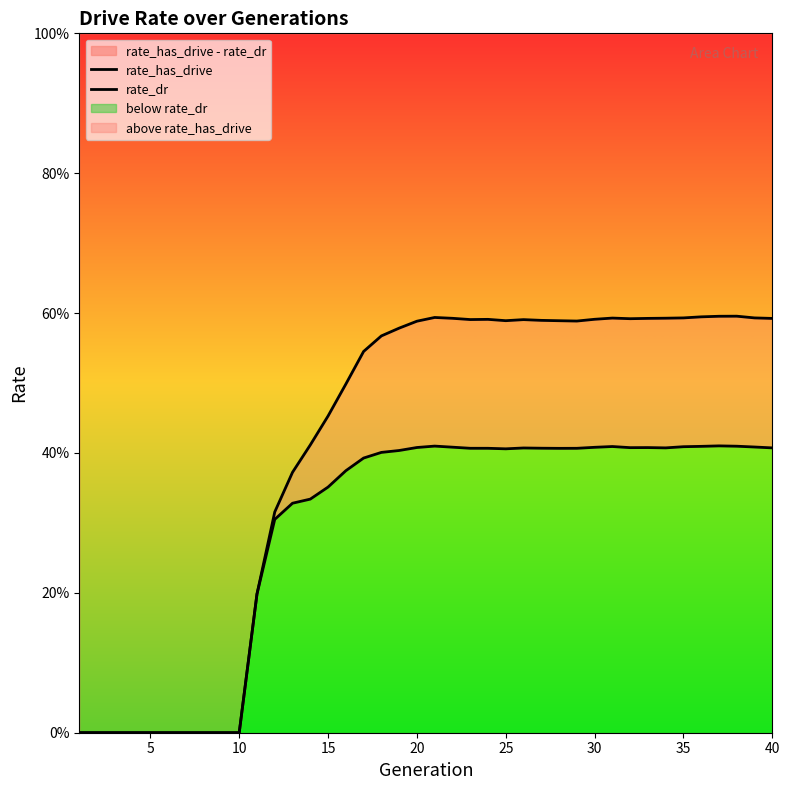

How many lines are shown in the chart?

2